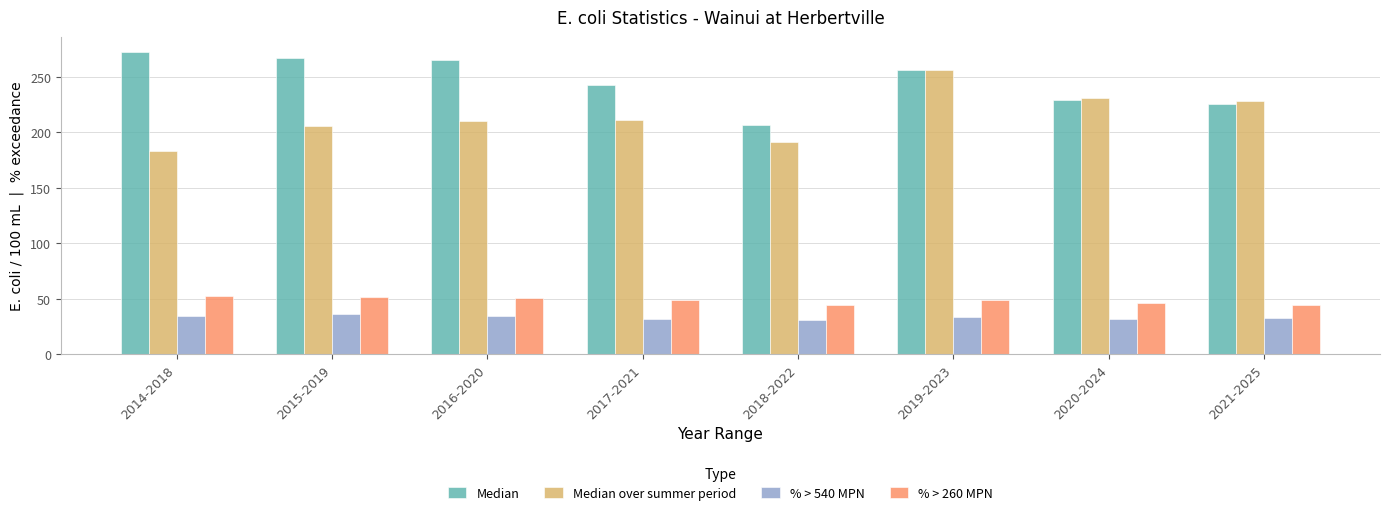

What is the value of the Median over summer period bar at the 8th from the left?

228.0